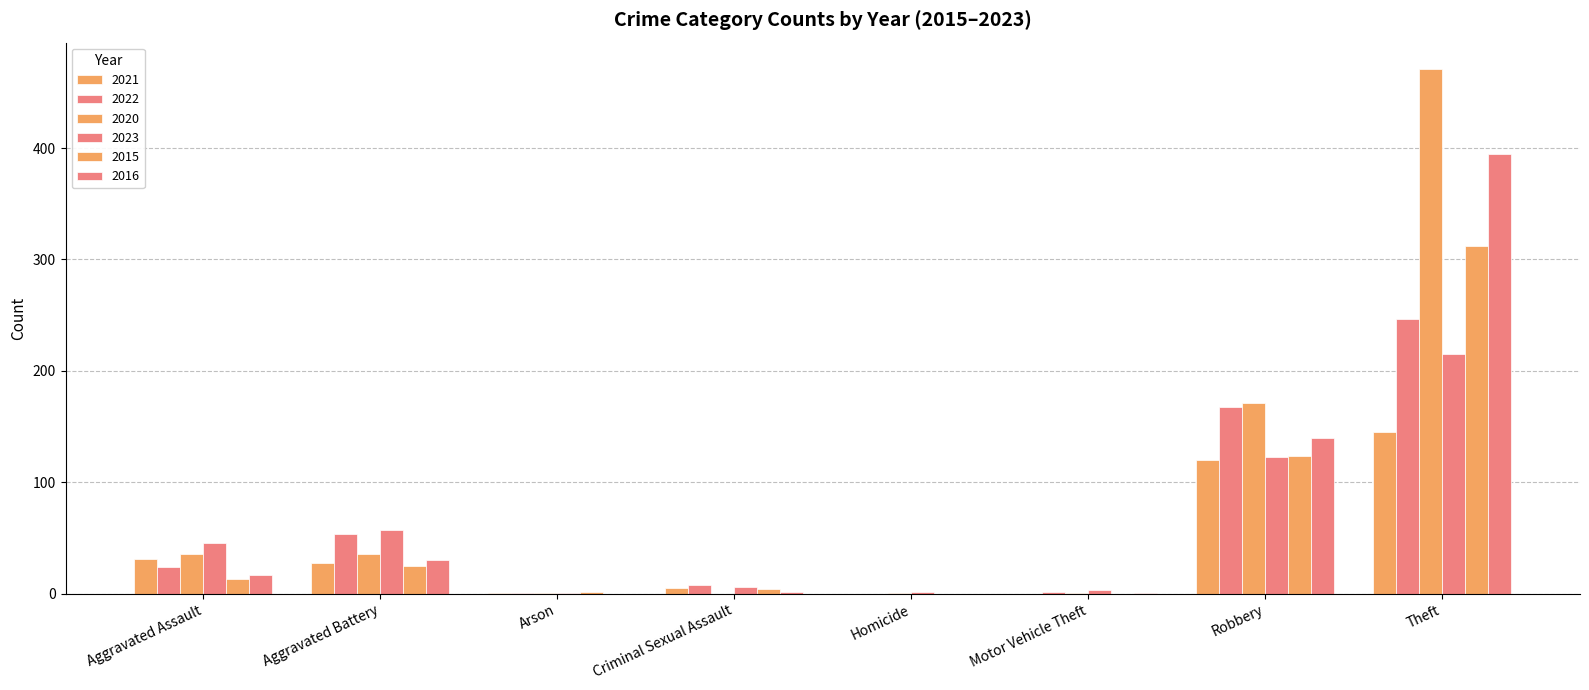

What is the difference between the highest and lowest values at Theft?

326